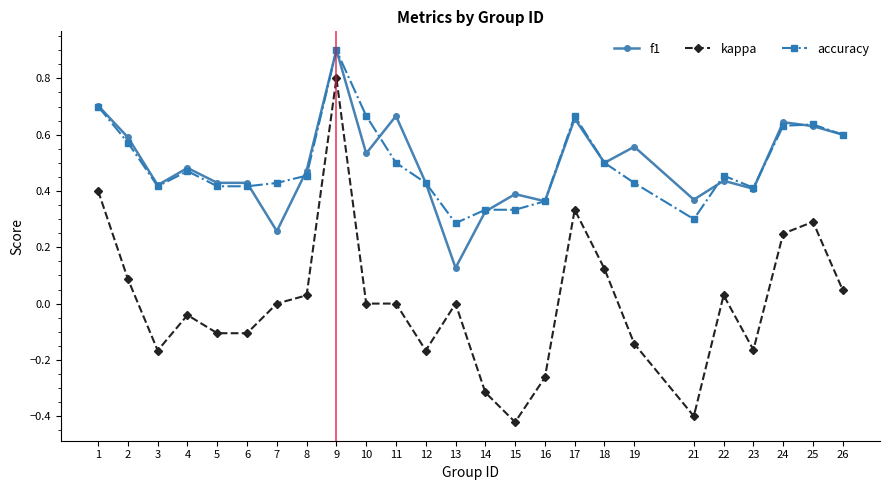

True or false: f1 has more than 0 points higher than both neighbors.

True